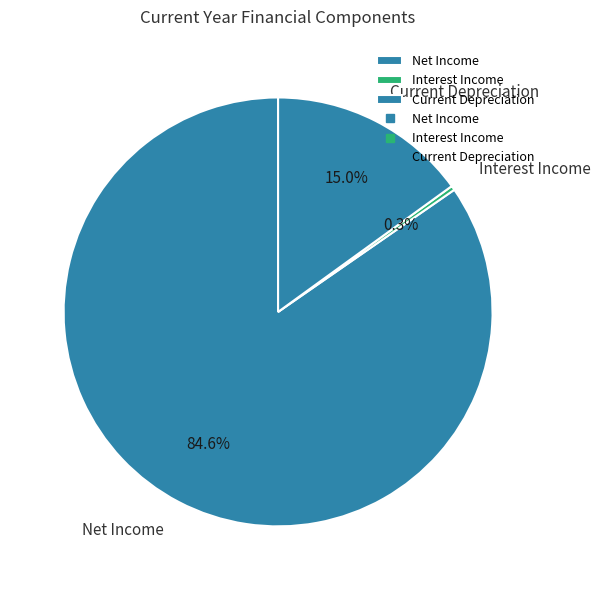

To the nearest percent, what is the difference between the largest and smallest slice percentages?

84%